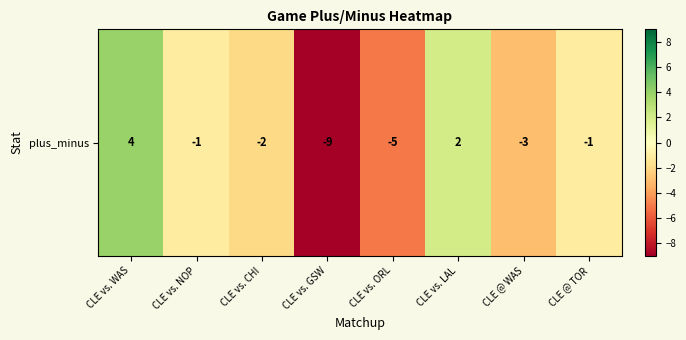

At which label does the data first exceed -1?

CLE vs. WAS